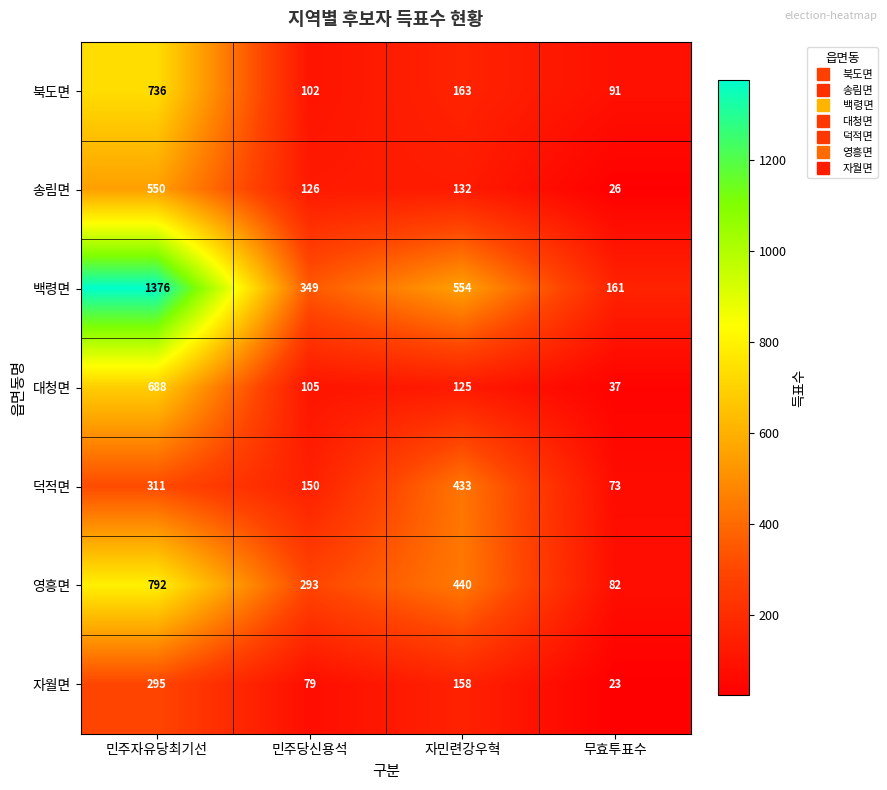

The value of 북도면 at 무효투표수 is 26. True or false?

False